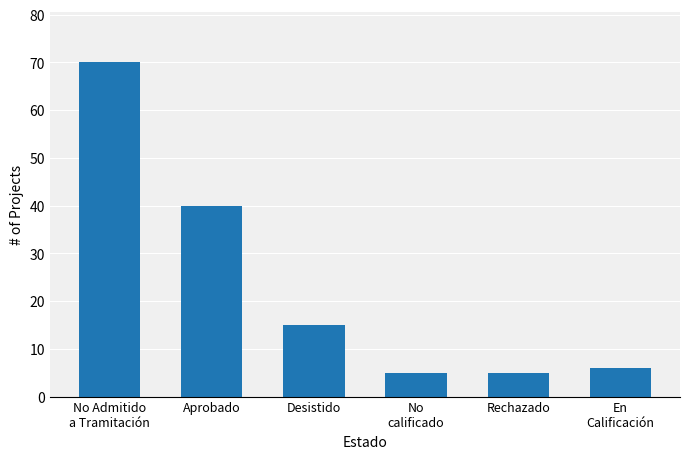

Reading right to left, what are all the values shown in this chart?

En
Calificación=6	Rechazado=5	No
calificado=5	Desistido=15	Aprobado=40	No Admitido
a Tramitación=70